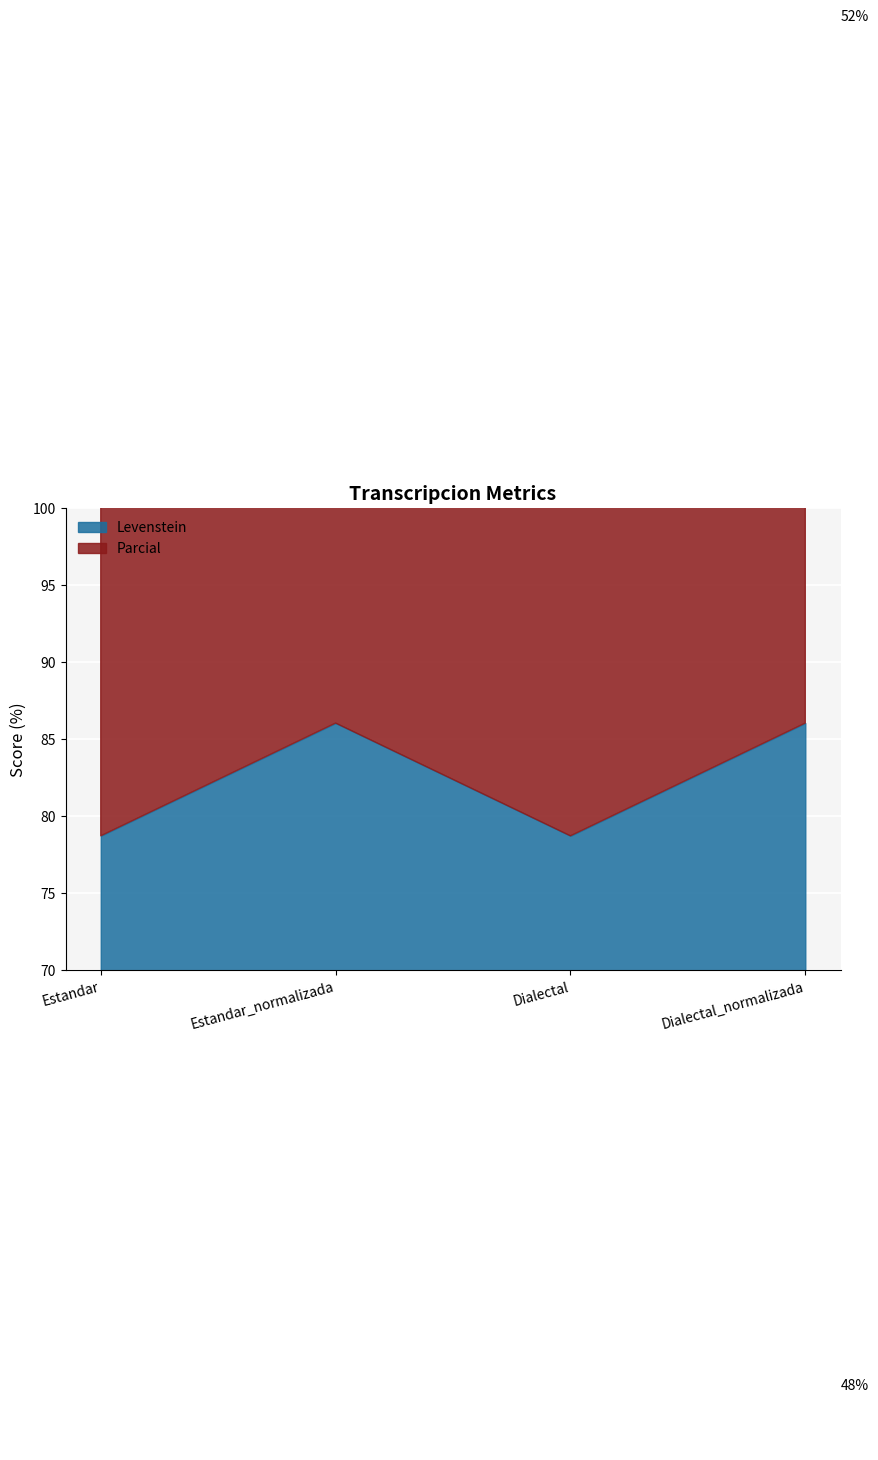

What position from the left is Estandar?

1